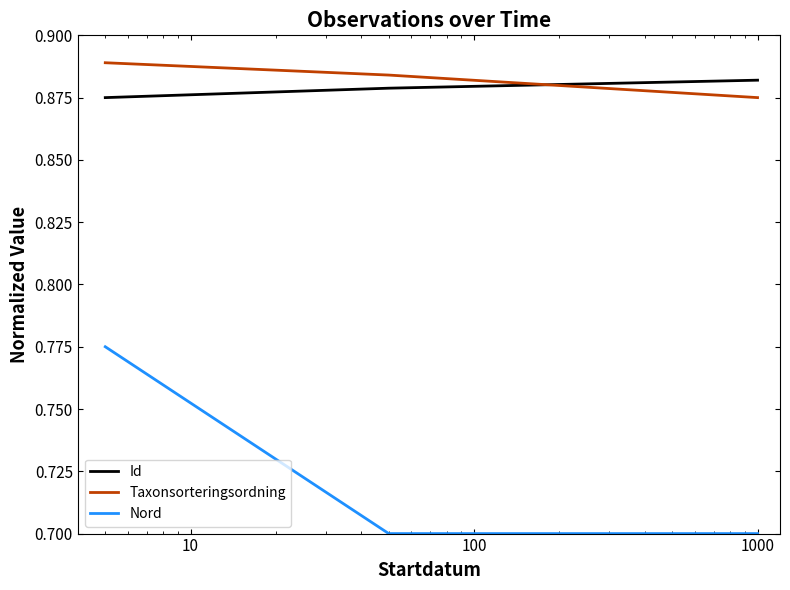

What is the smallest value displayed?

0.7